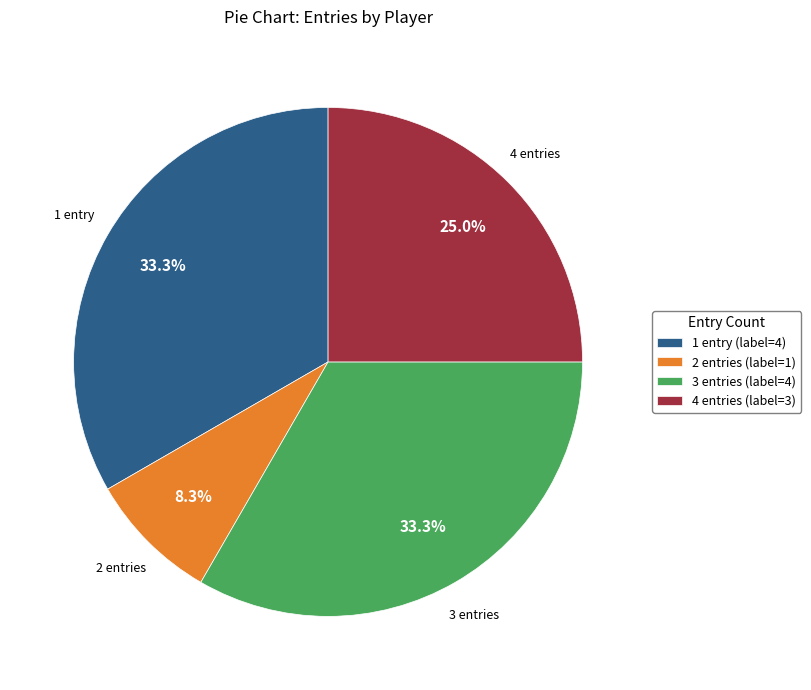

Is there a majority slice in this chart?

No